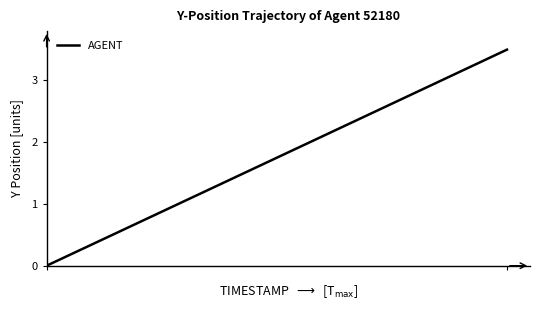

What is the difference between the maximum and minimum values?

3.5